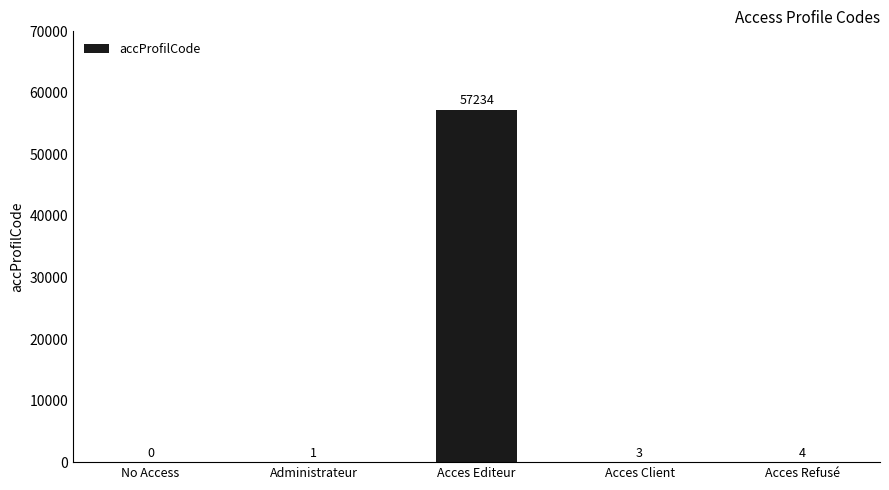

The chart shows a value of 0 at No Access. True or false?

True